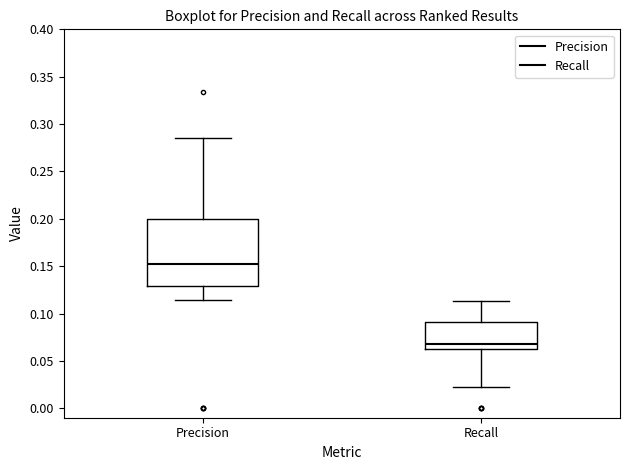

Reading left to right, read every box against the y-axis: the position of its median line, the range the box covers, and the ends of its whiskers. The values are not printed on the chart, so give them approximately, as read against the axis.

Precision: median 0.150, box 0.130 to 0.200, whiskers 0.115 to 0.285
Recall: median 0.070, box 0.065 to 0.090, whiskers 0.025 to 0.115